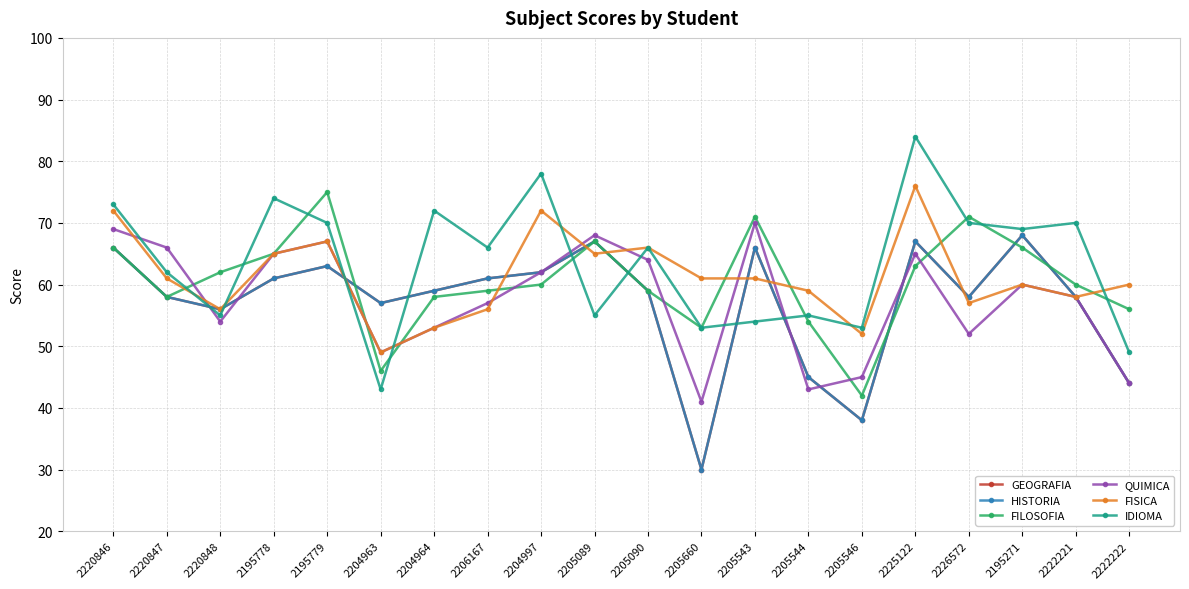

Which series changed the most between 2220848 and 2205660?

GEOGRAFIA